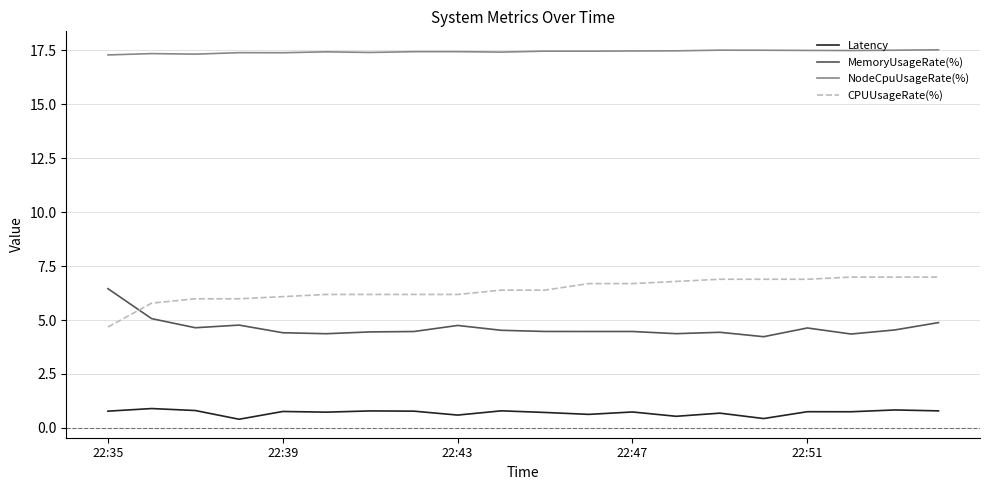

What is the minimum value shown in the chart?

0.4